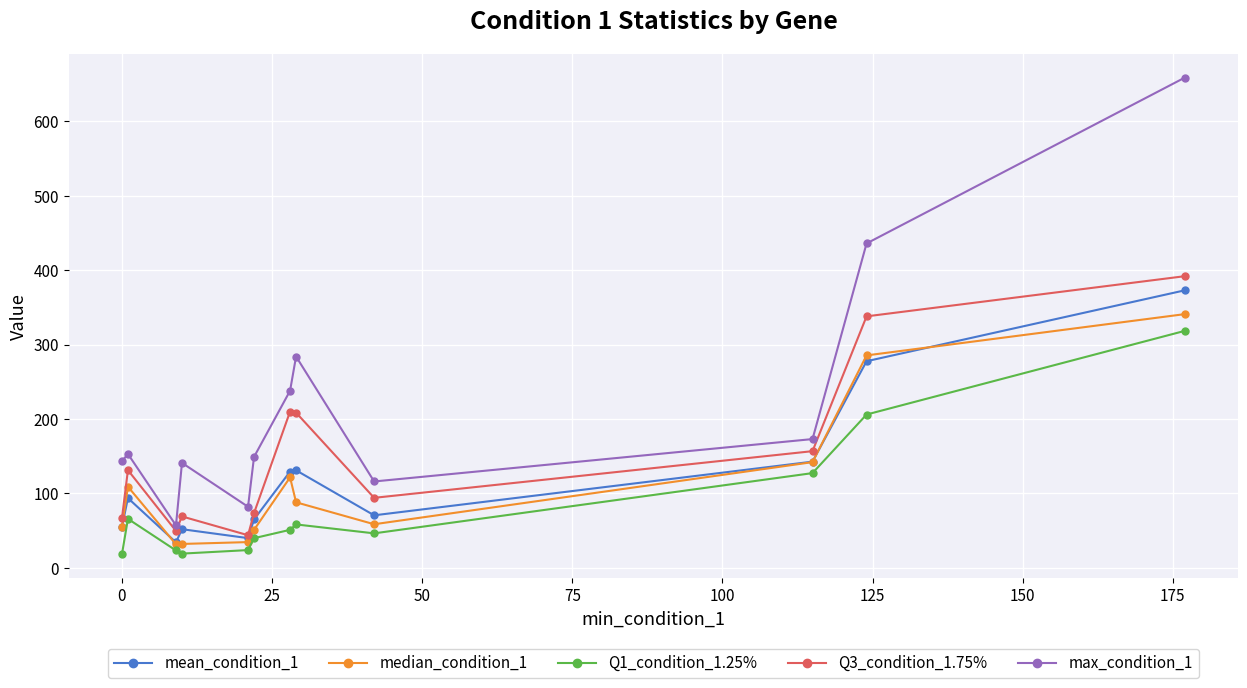

What is the value of the mean_condition_1 point at the 12th from the left?

373.0